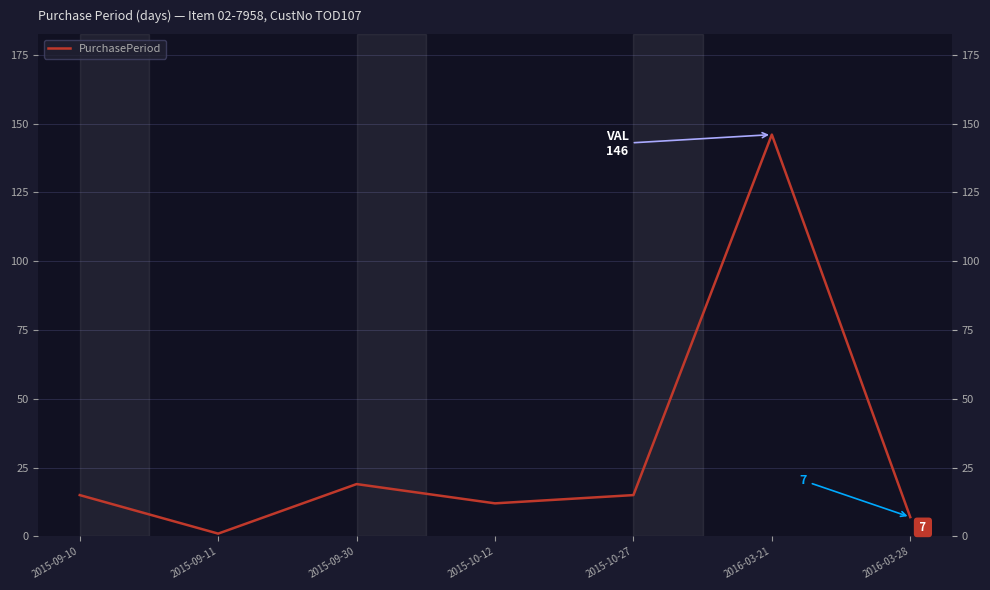

Where is the first local maximum?

2015-09-30